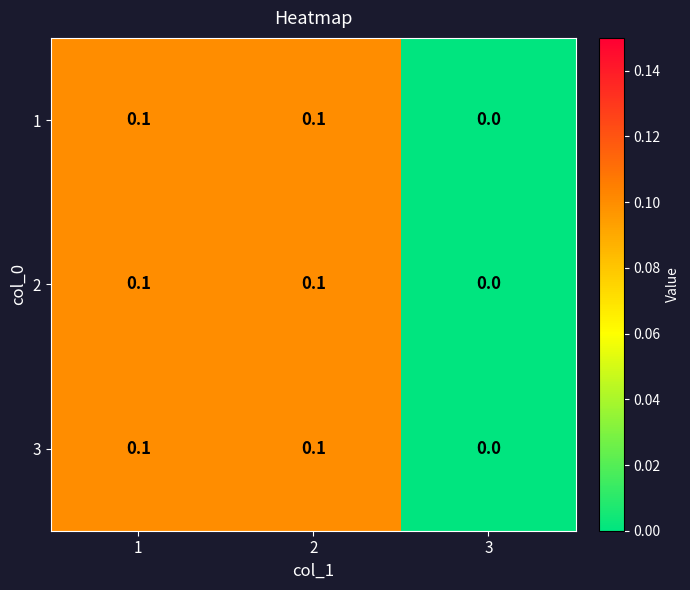

Where is 1 nearest to the value 0?

3